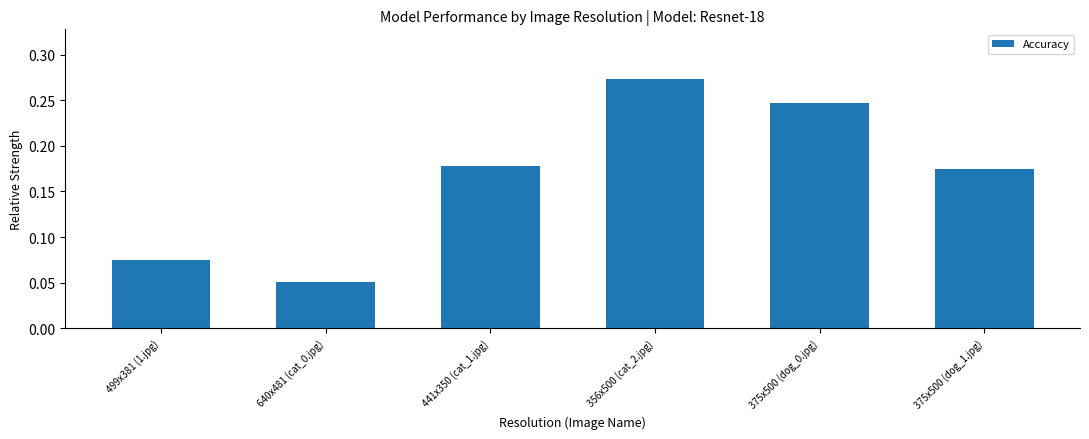

Count the number of data series in this chart.

1